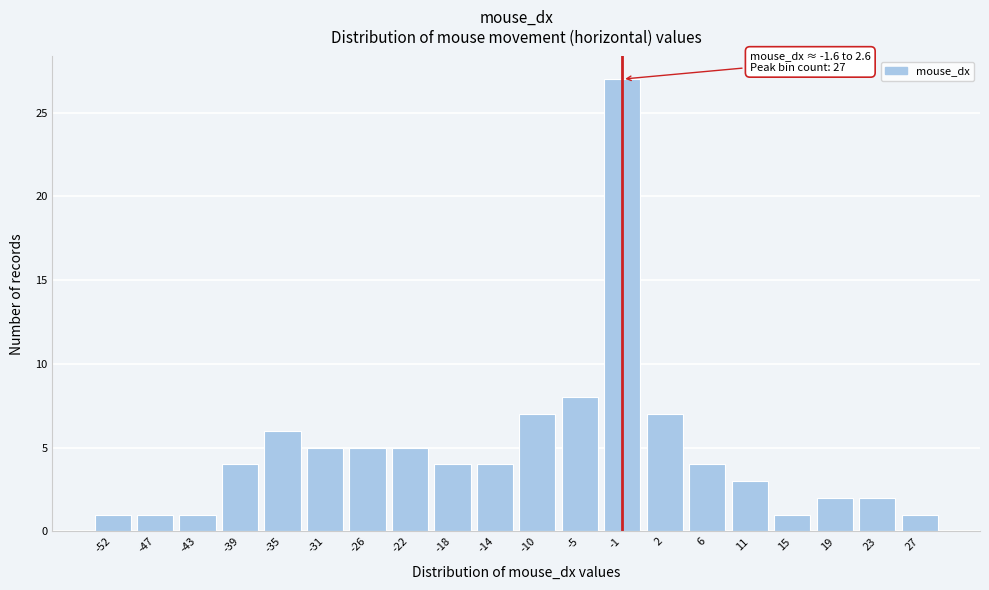

Reading left to right, extract all data points from this chart.

-52=1	-47=1	-43=1	-39=4	-35=6	-31=5	-26=5	-22=5	-18=4	-14=4	-10=7	-5=8	-1=27	2=7	6=4	11=3	15=1	19=2	23=2	27=1